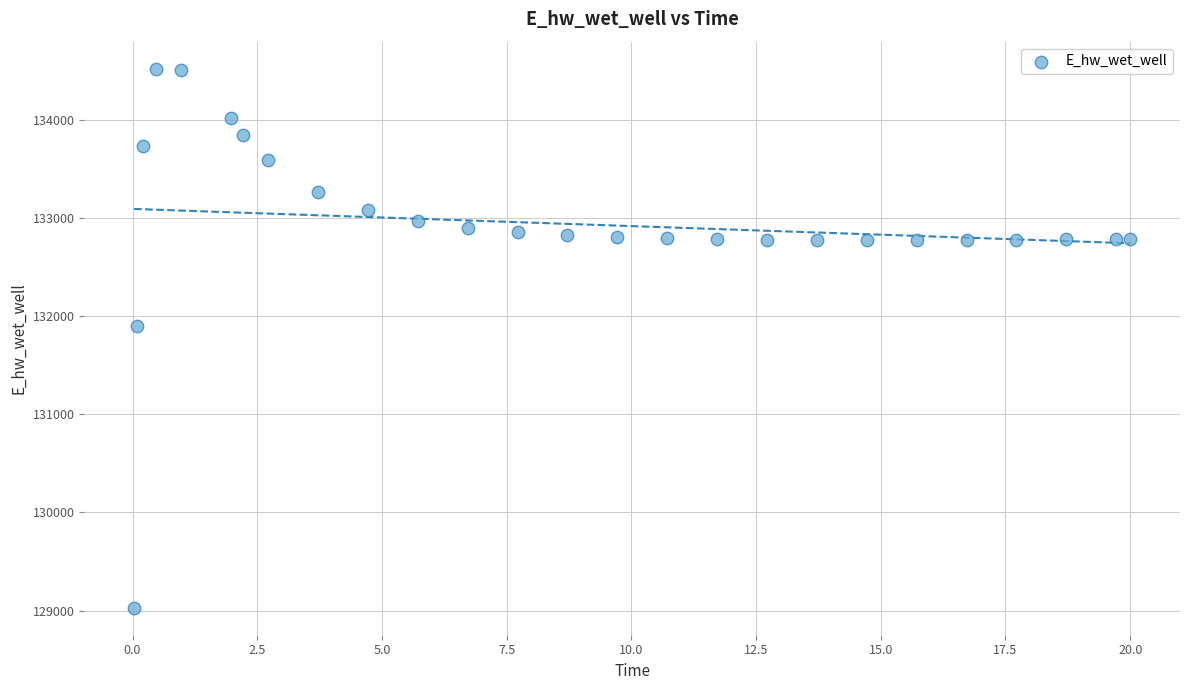

What is the range of Y values (max minus min)?

5489.1